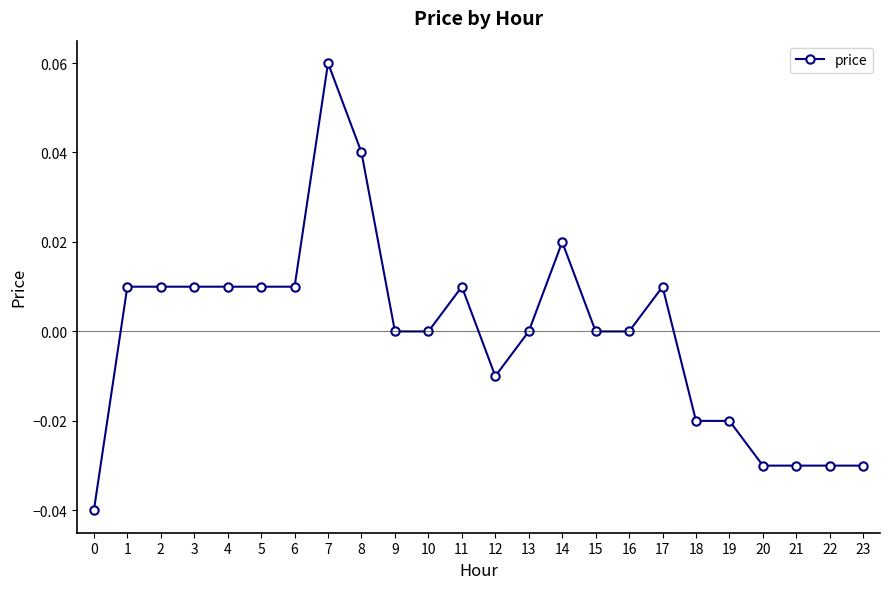

Between 1 and 19, which is larger?

1